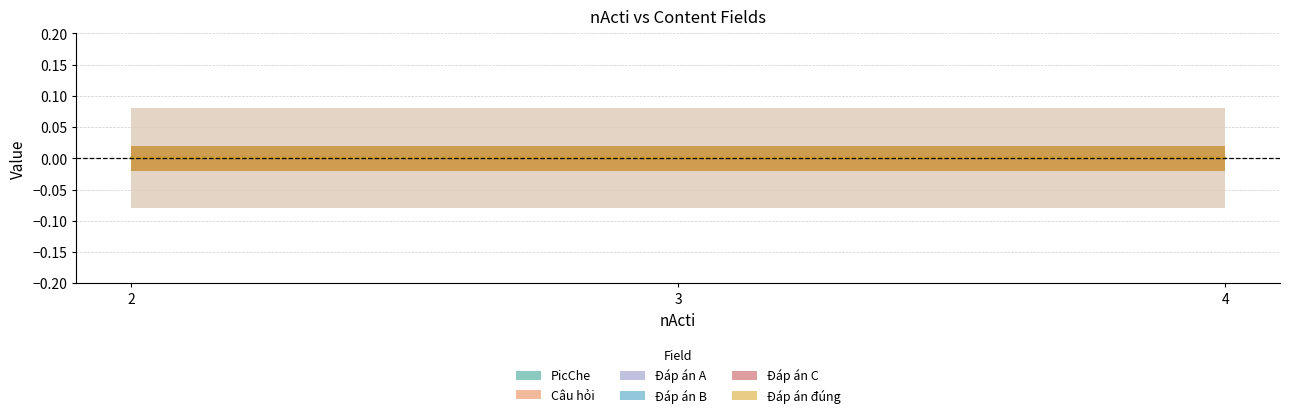

How many series are shown in this chart?

6